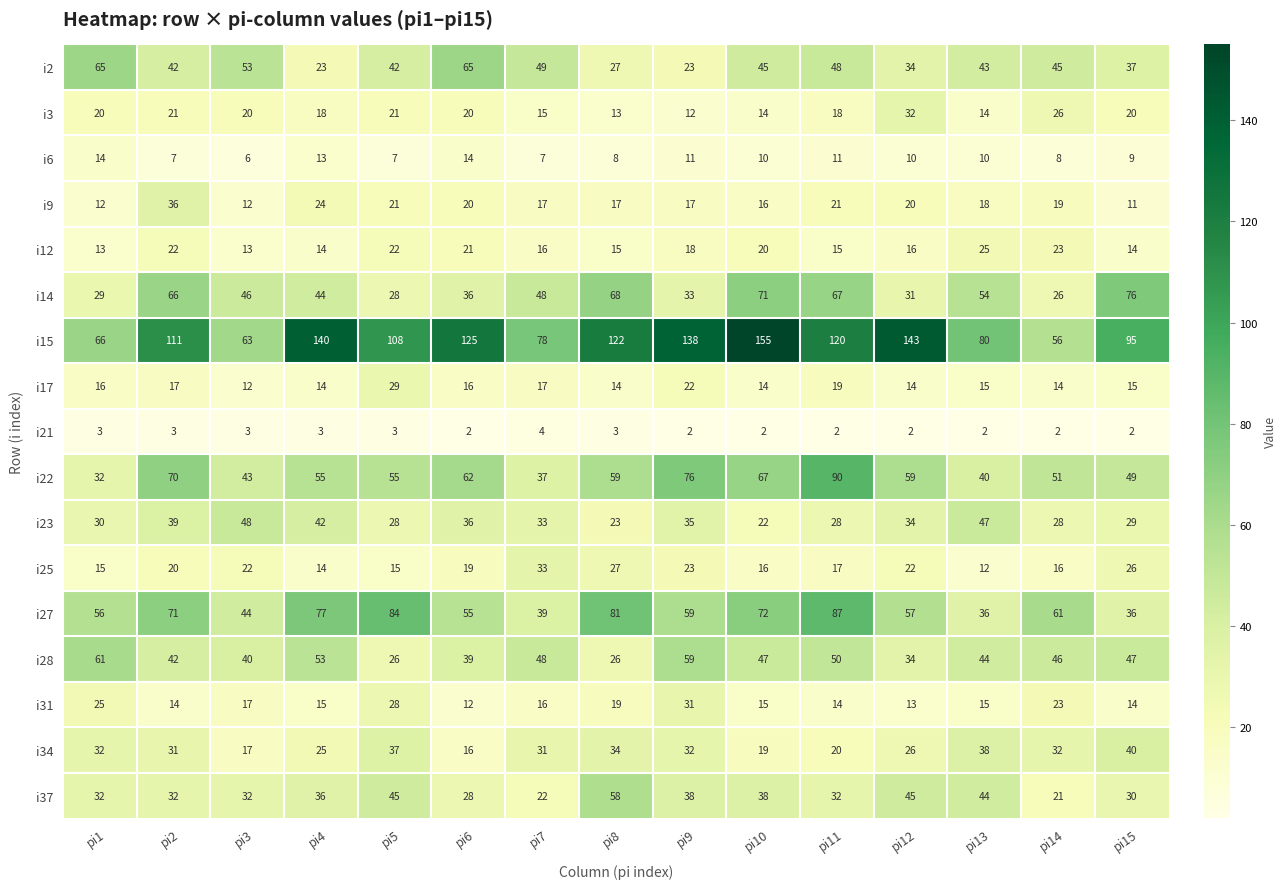

At how many categories does at least one series exceed 113?

7